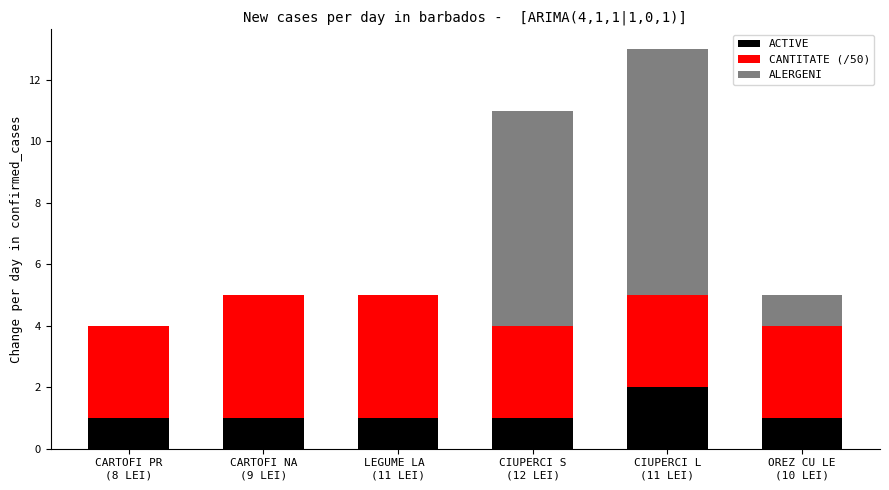

What are all the series names shown in the legend?

ACTIVE, CANTITATE (/50), ALERGENI